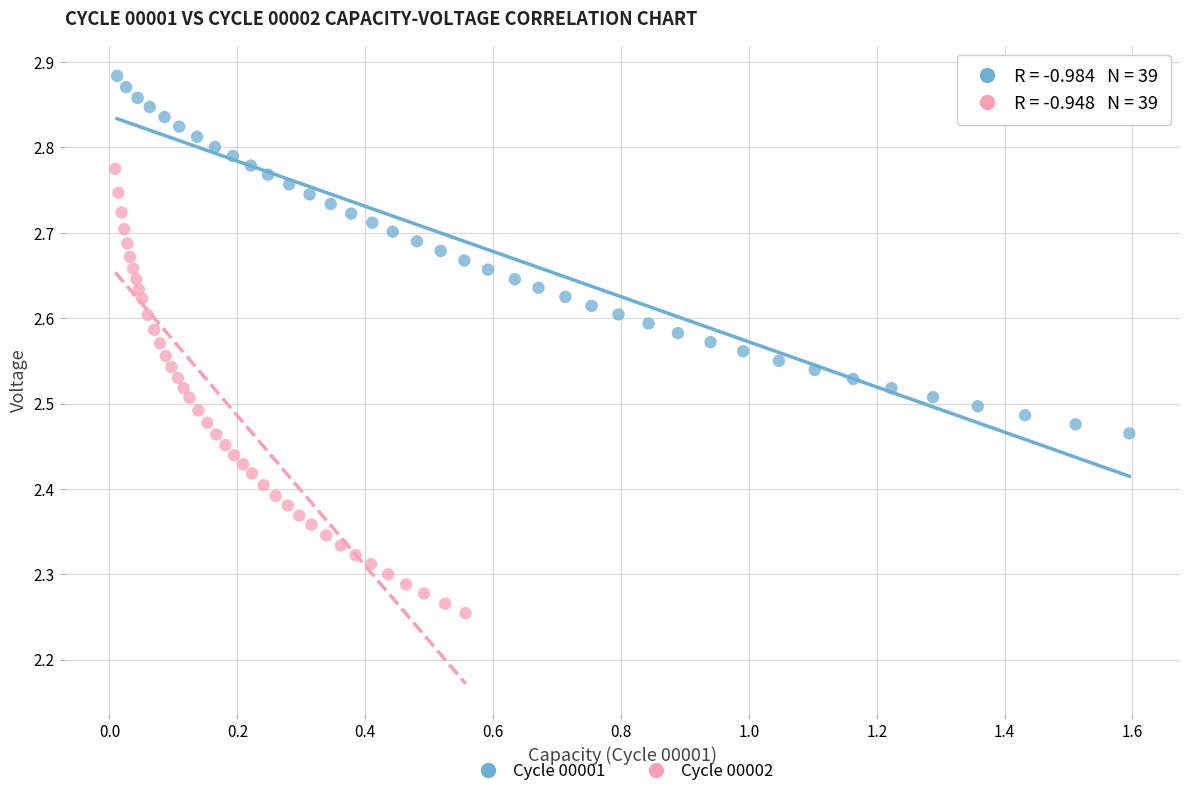

What are all the series names shown in the legend?

Cycle 00001, Cycle 00002